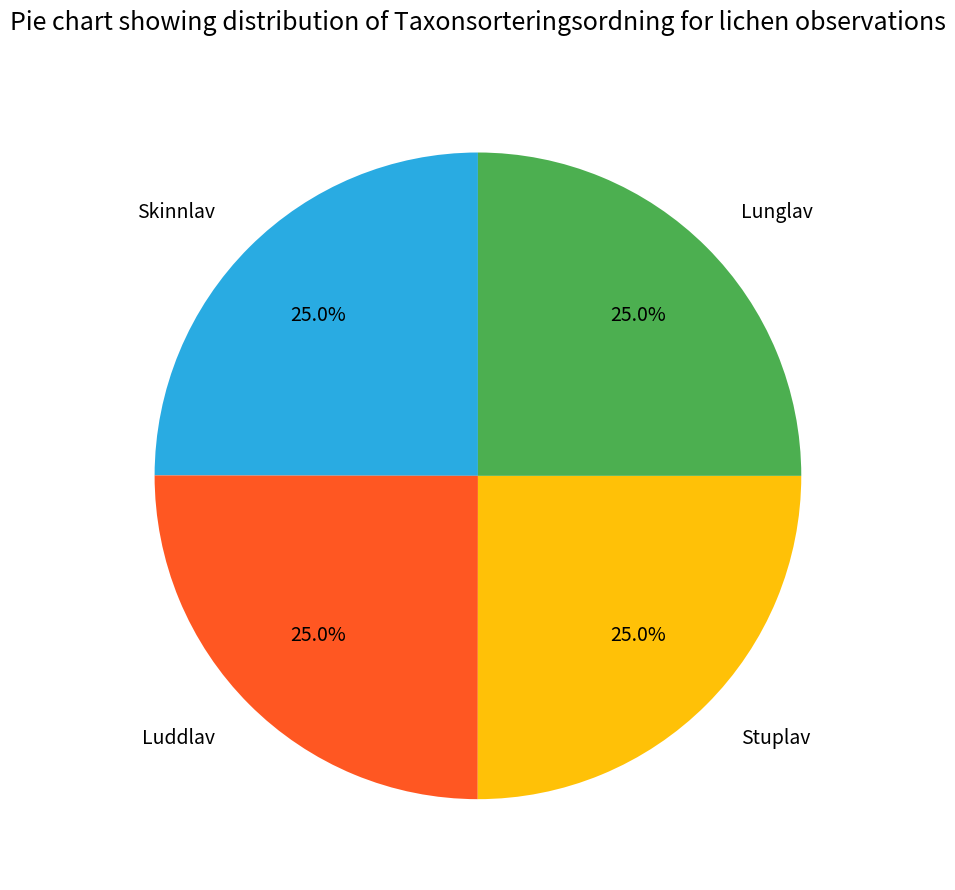

Approximately how many times larger is the value at Skinnlav compared to Stuplav?

1.0